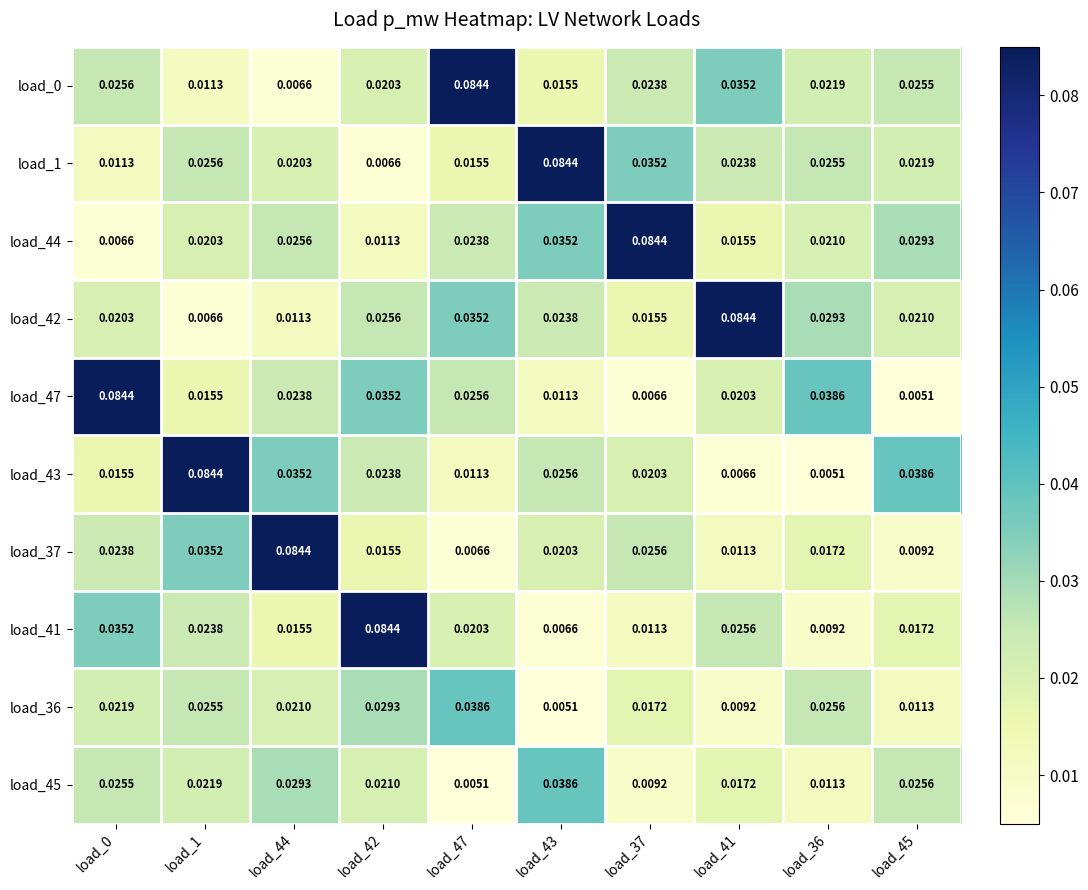

What is the greatest value displayed?

0.1